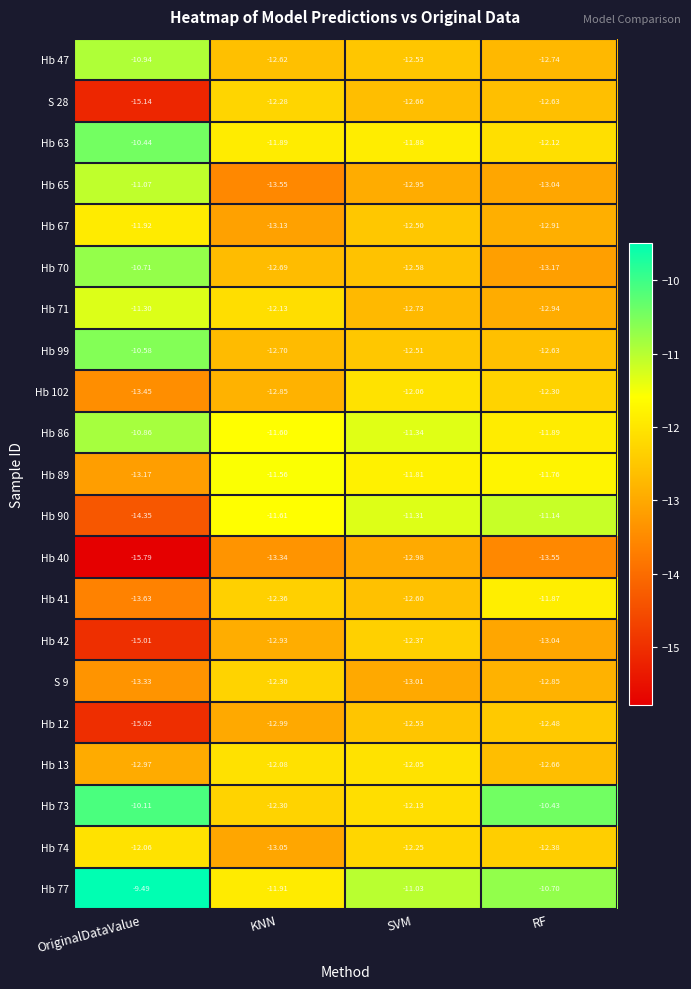

What is the spread (max minus min) of values at KNN?

2.0